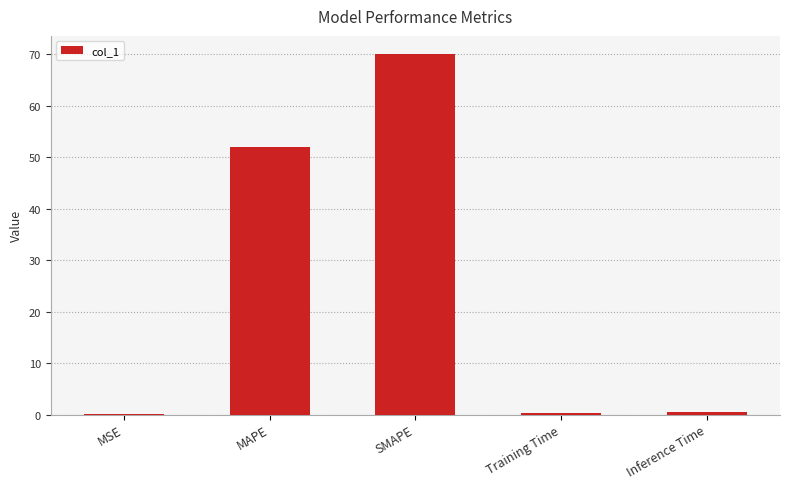

What is the approximate value at MAPE?

51.9